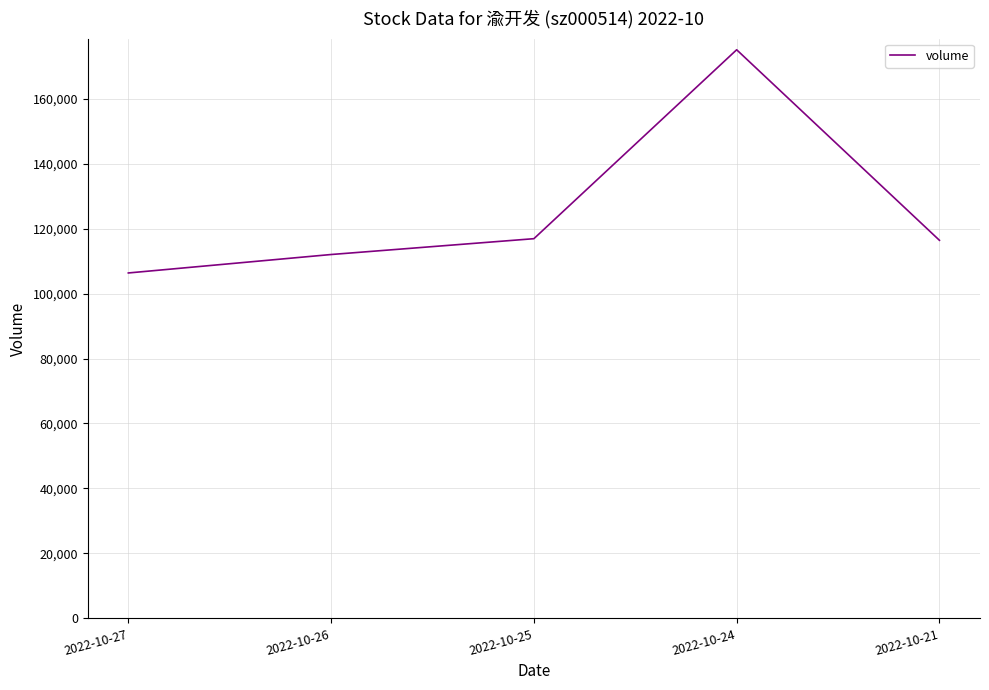

Is it true that the value at 2022-10-21 is 179172?

False